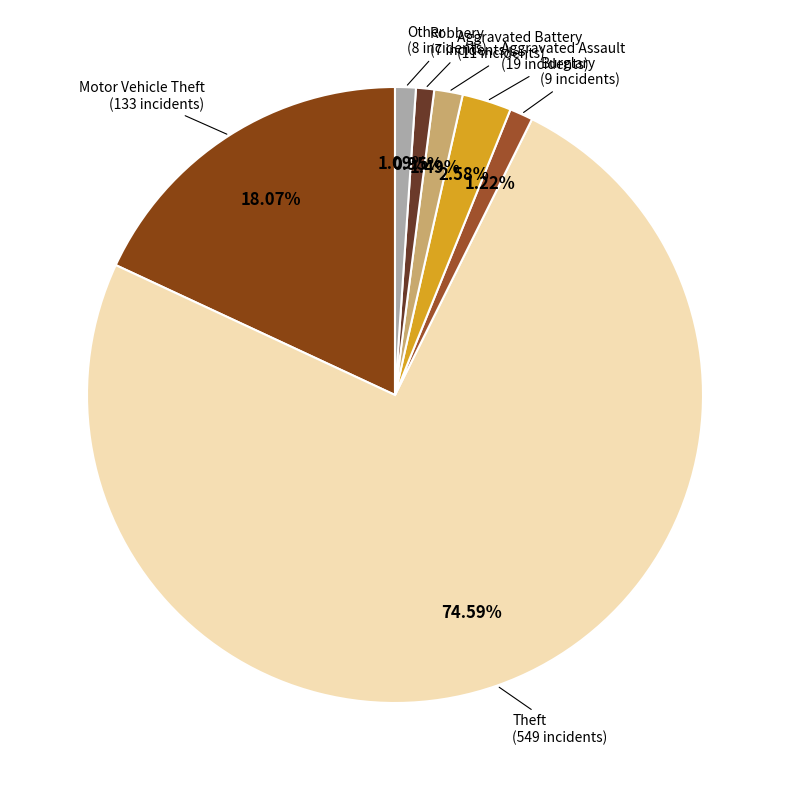

How many segments does this pie chart have?

7